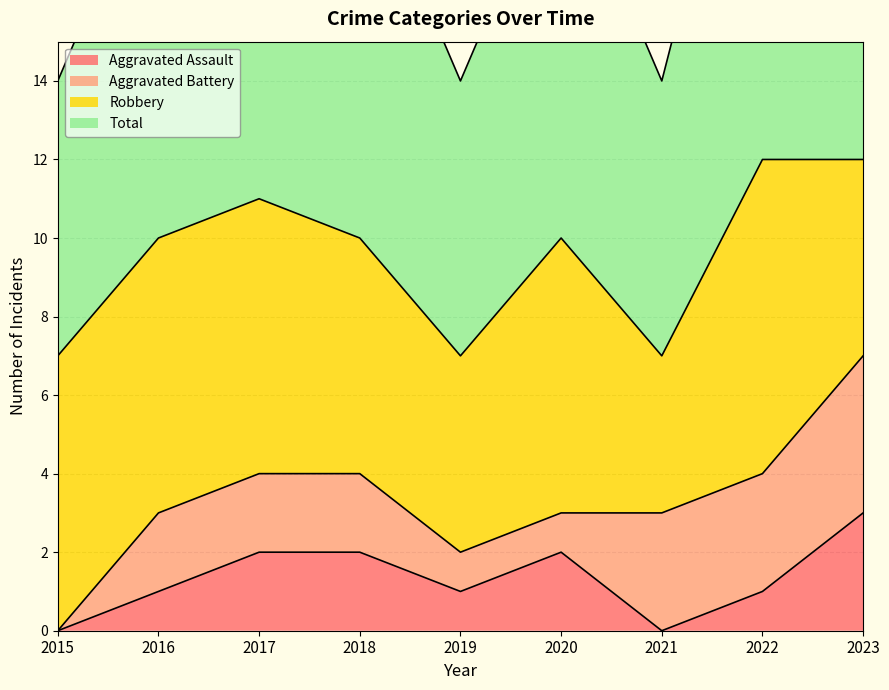

What is the sum of the Total values at 2017 and 2016?

21